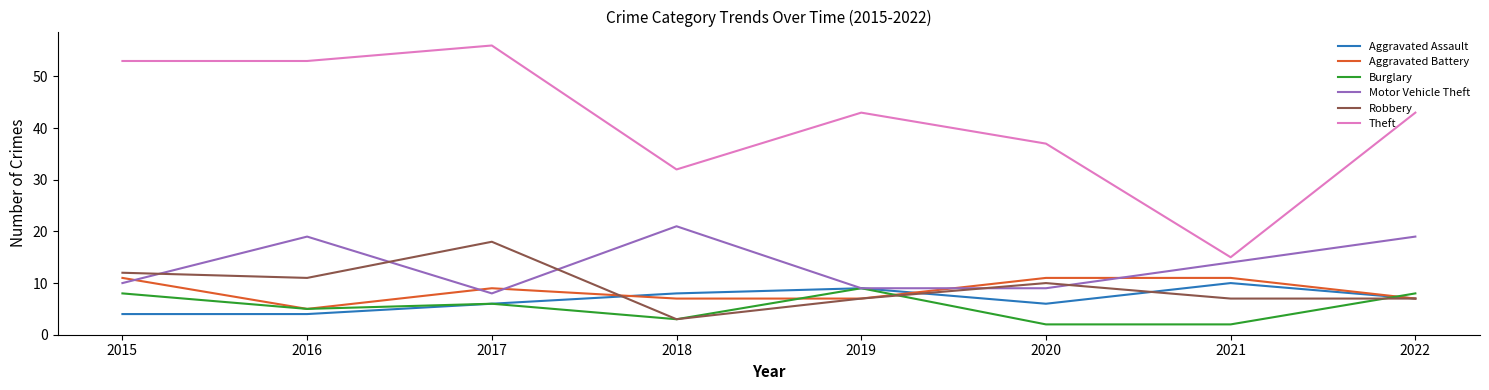

At which label is Theft closest to 35?

2020